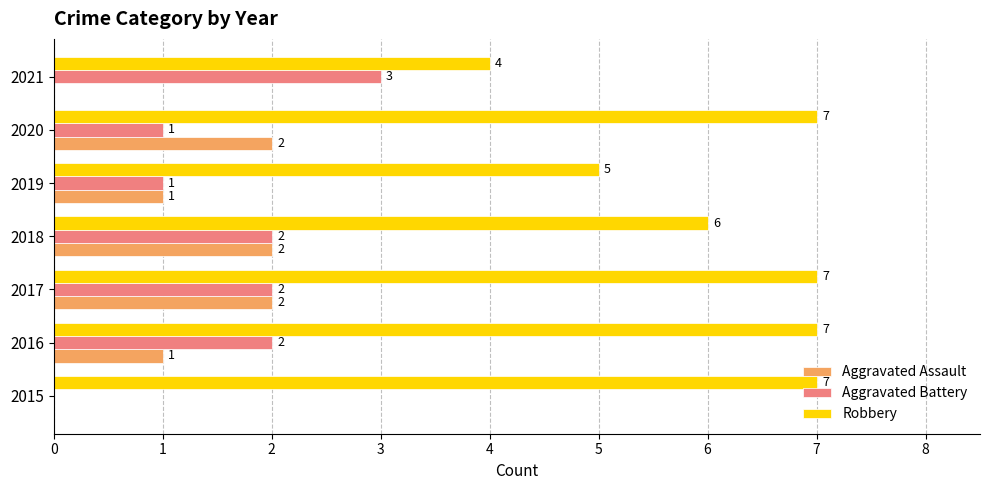

How many values in Aggravated Assault are above zero?

5